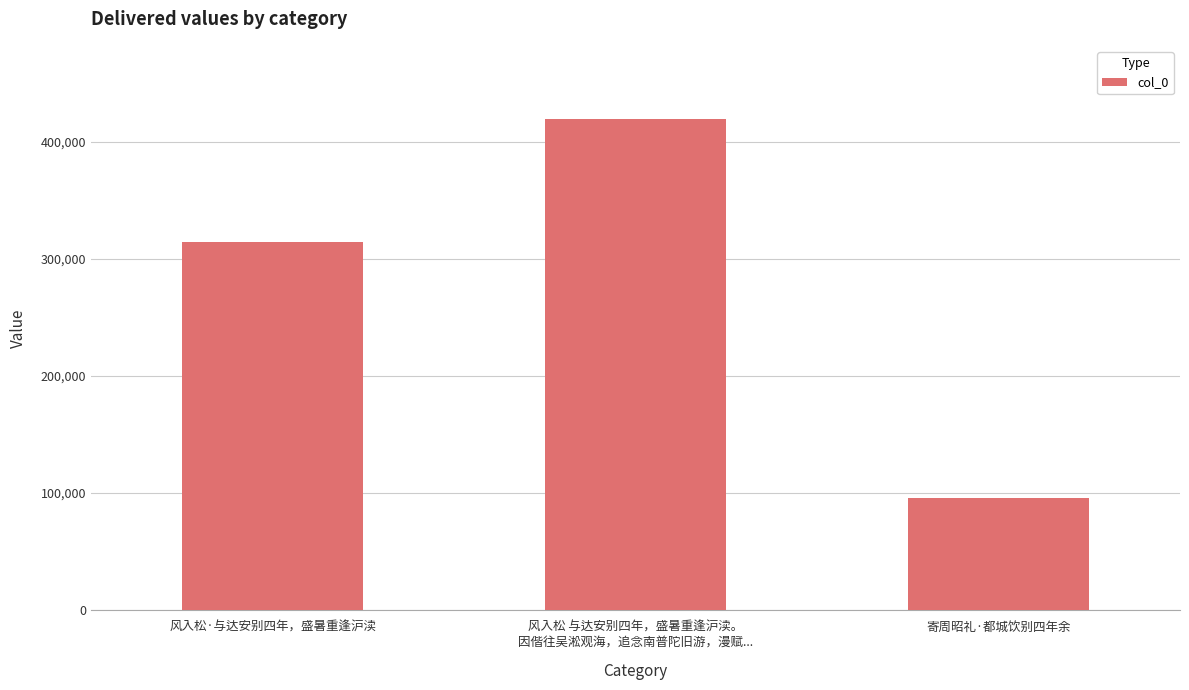

What is the maximum value shown in the chart?

419256